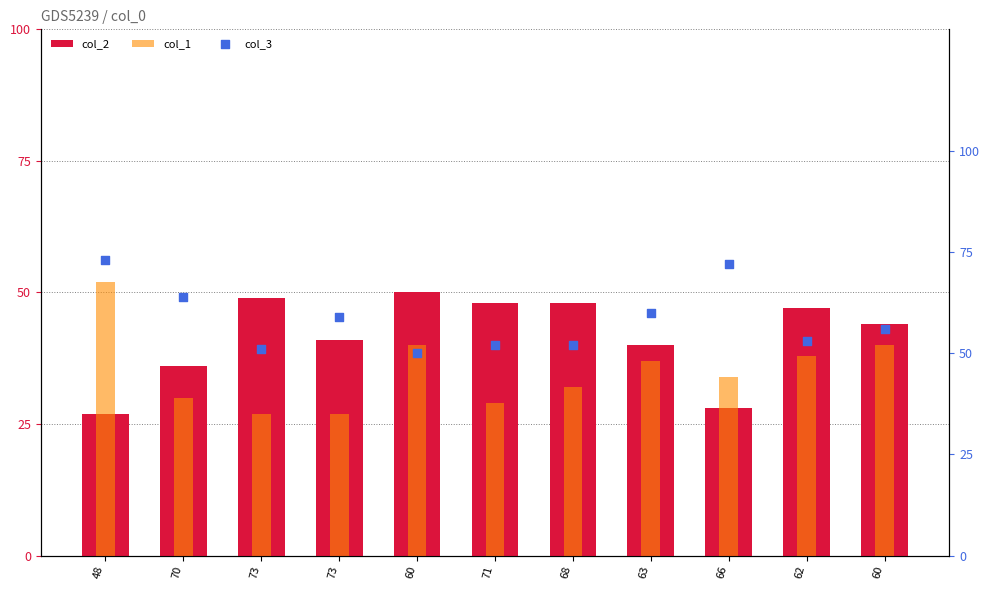

At how many categories does at least one series exceed 60?

3